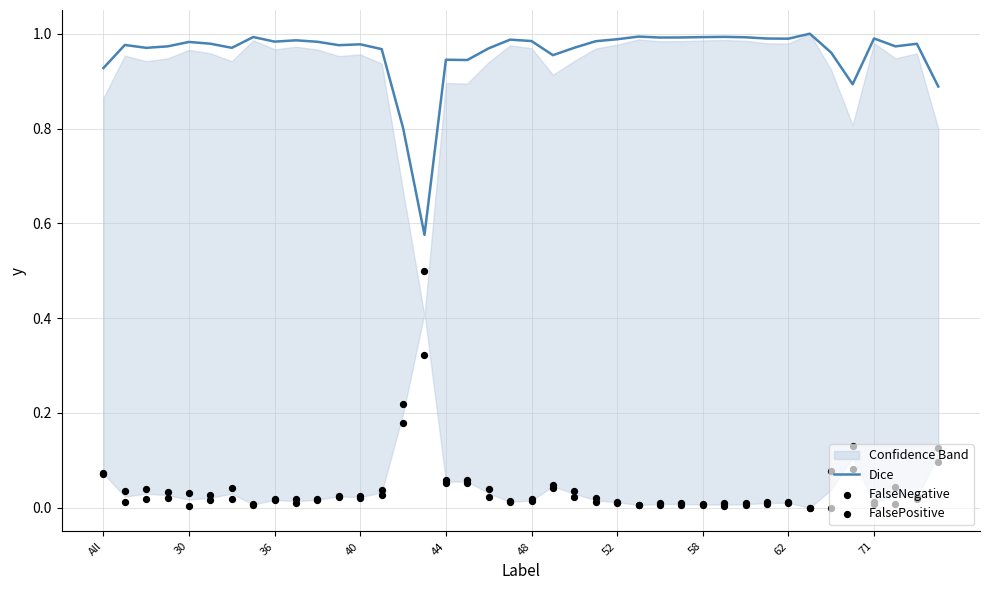

At how many categories does at least one series exceed 0?

40